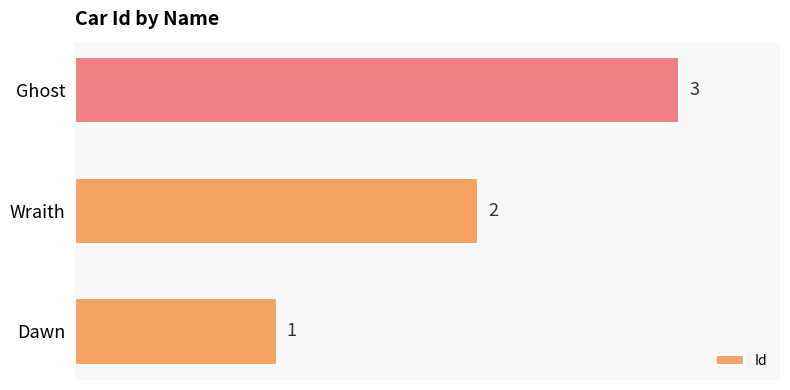

The value at Dawn is 2. True or false?

False